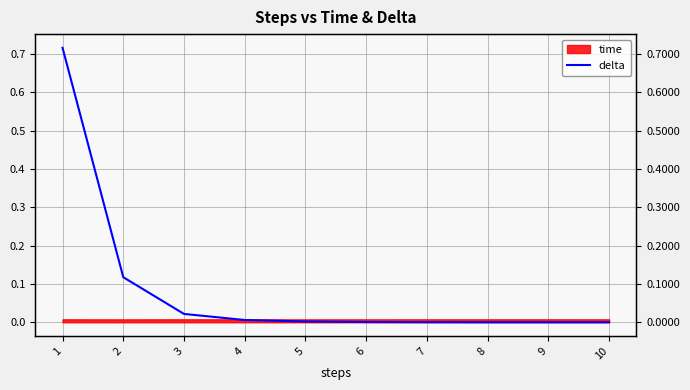

True or false: the data has more than 2 interior local peaks.

False